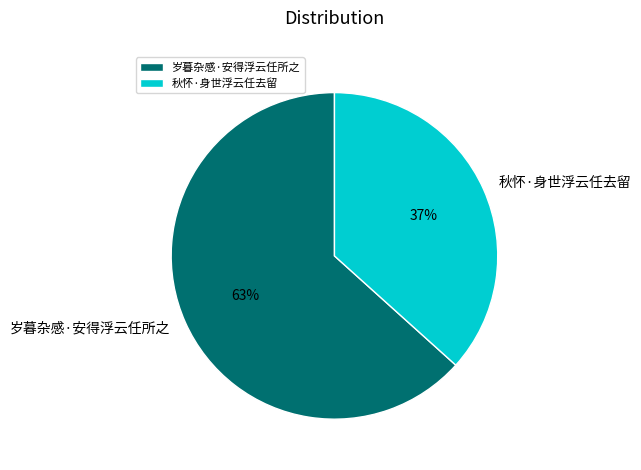

To the nearest percent, what is the combined percentage of 岁暮杂感·安得浮云任所之 and 秋怀·身世浮云任去留?

100%